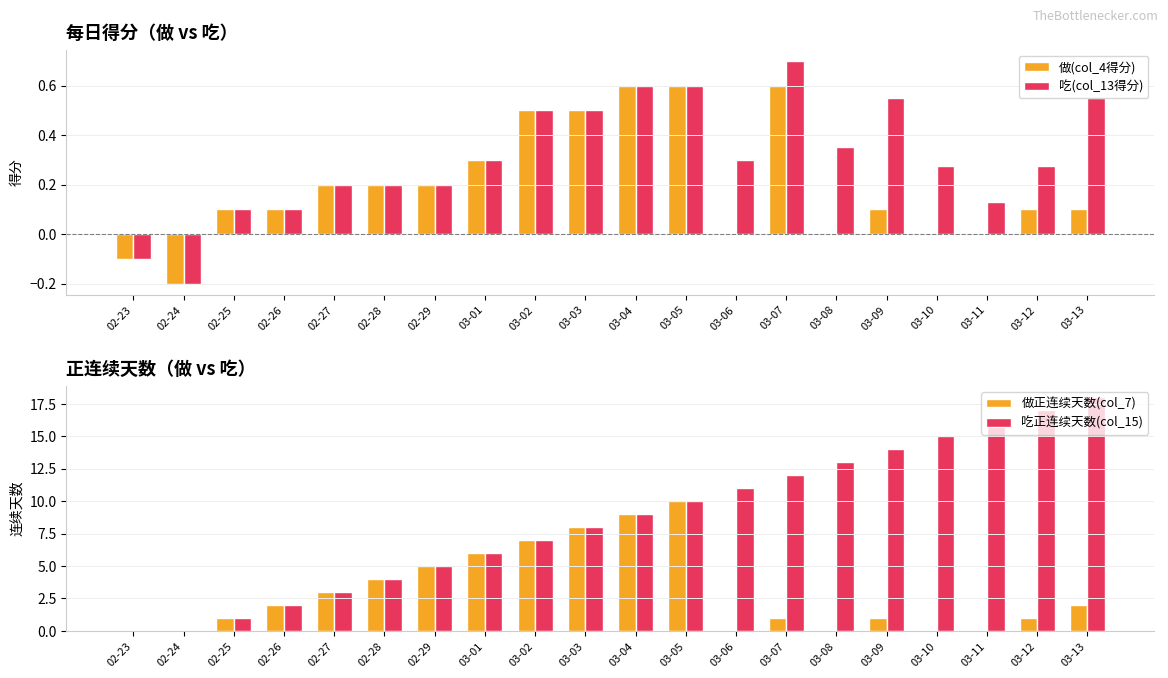

At which category is the sum across all series the highest?

03-05